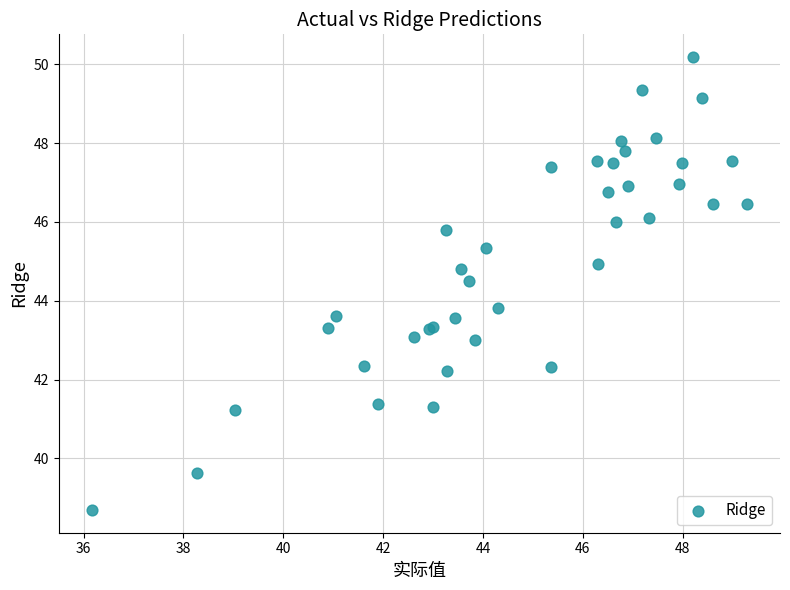

What Y value in the scatter plot is closest to 44?

43.8